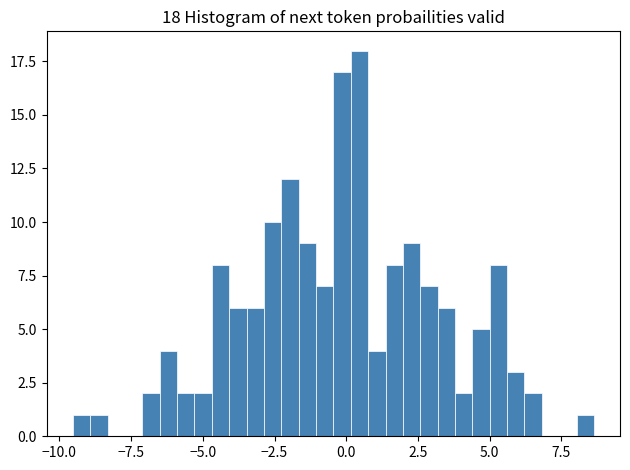

Read against the x-axis, roughly where is the centre of the tallest bar?

0.5